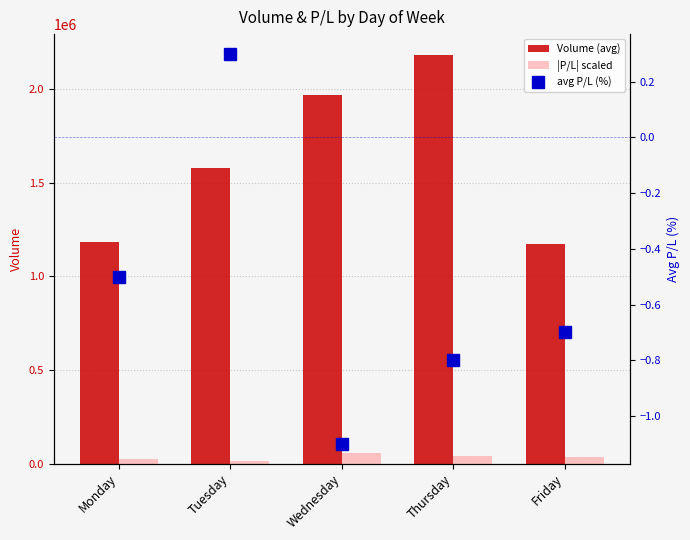

What is the difference between the second highest and minimum values in the |P/L| scaled series?

25000.0